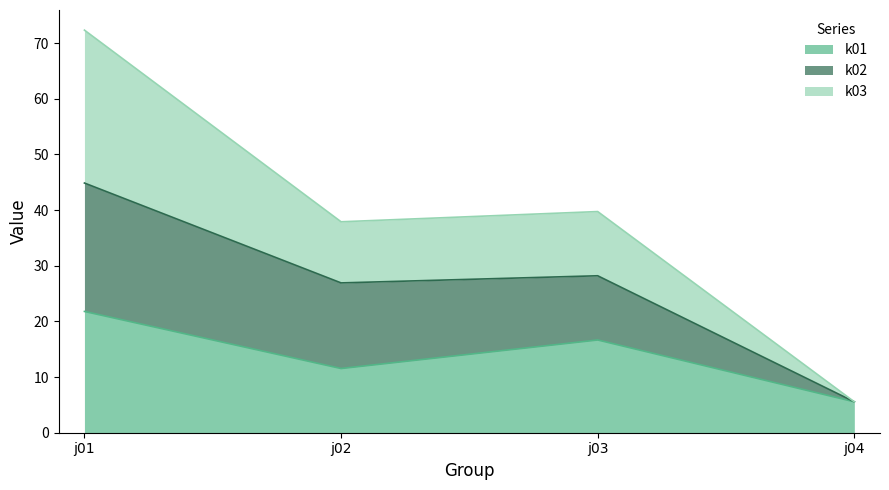

Is the value of k03 at j01 greater than the value of k01 at j03?

Yes